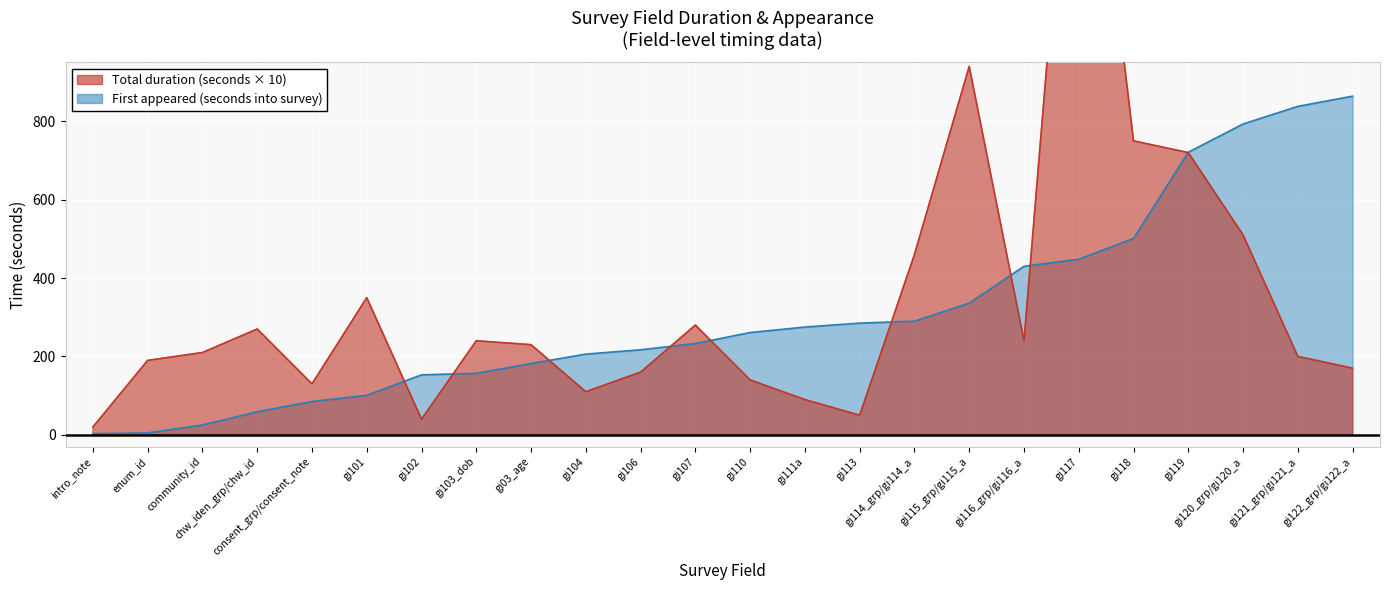

The First appeared (seconds into survey) series shows 41 at chw_iden_grp/chw_id. True or false?

False